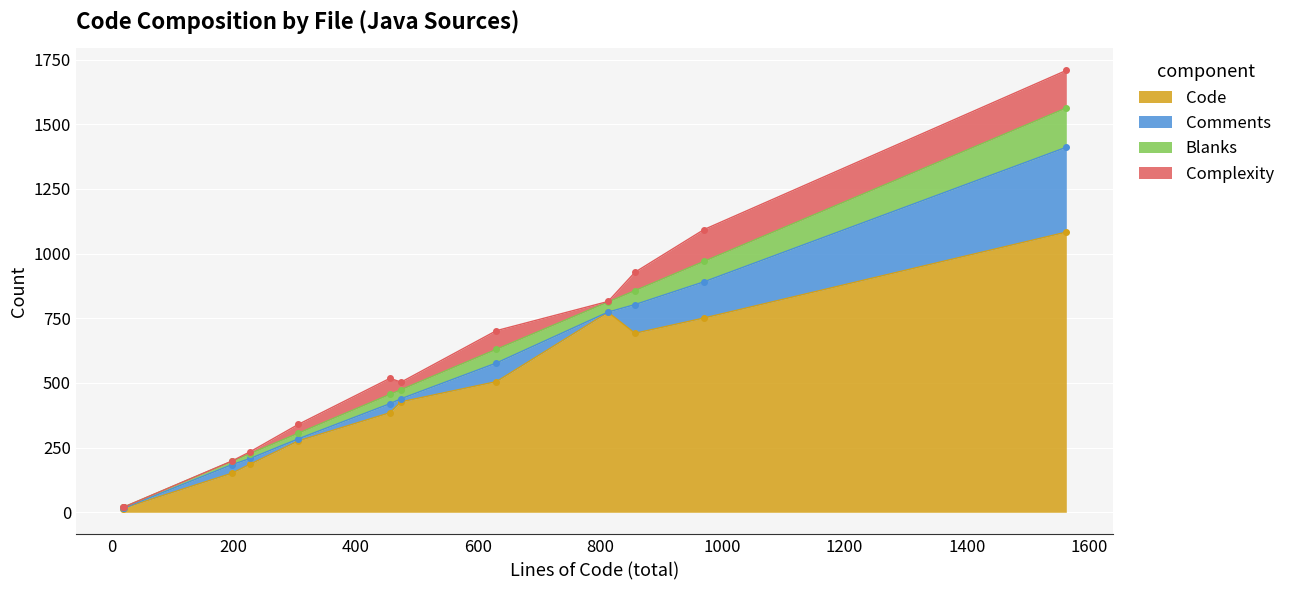

The value of Code at TaskExecutor.java is 1083. True or false?

True